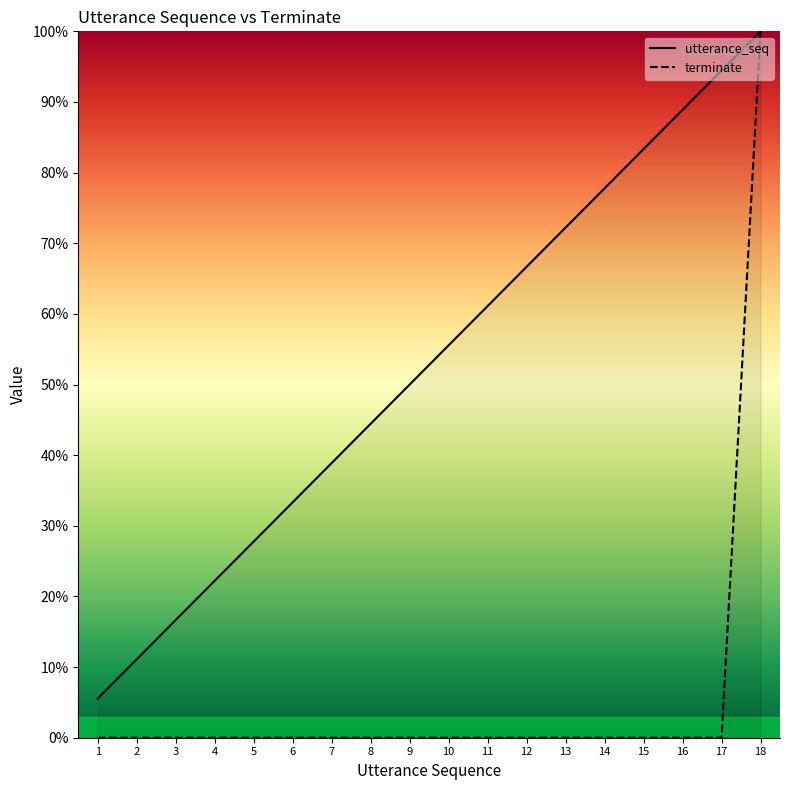

What is the average value of the terminate series?

0.1